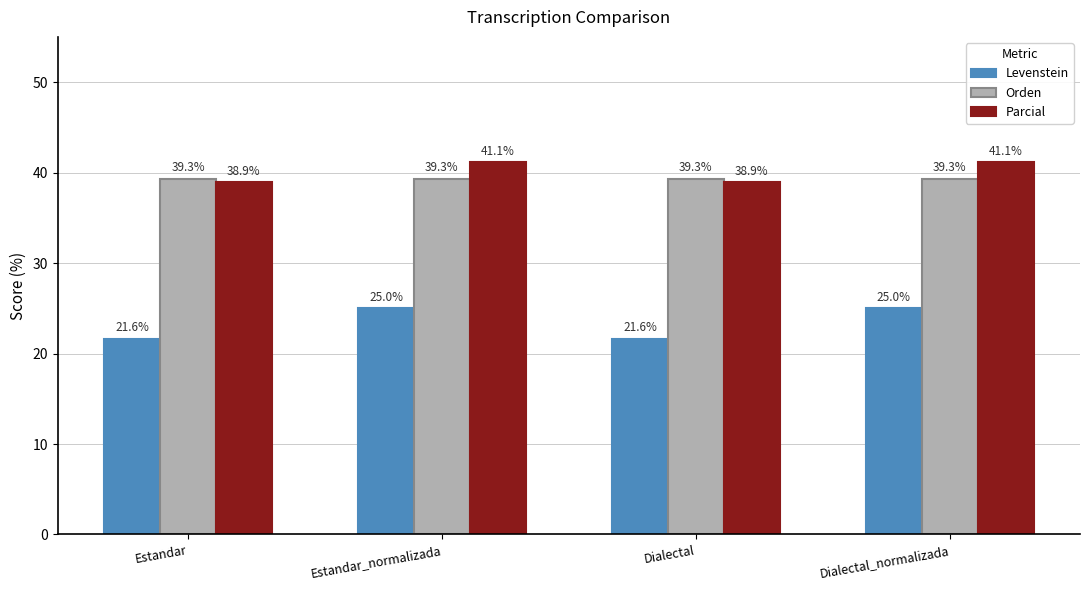

What is the total value across all series at Dialectal_normalizada?

105.5